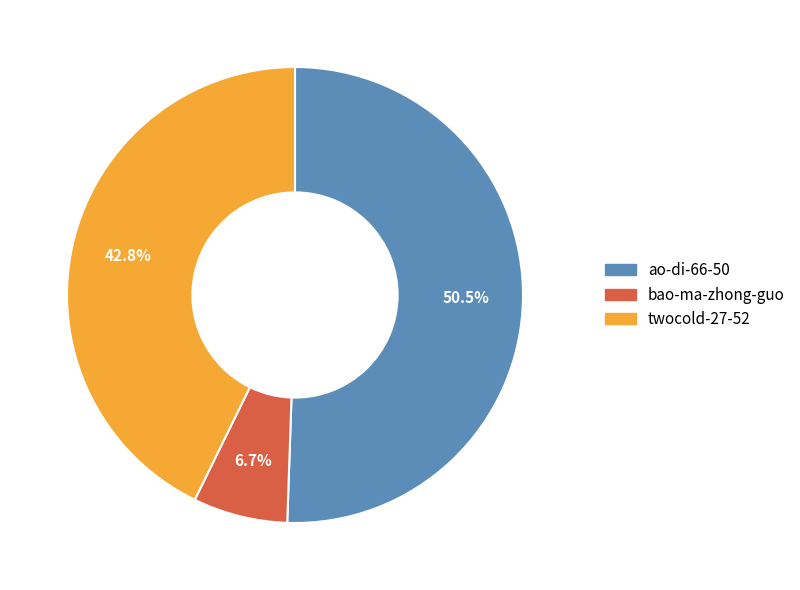

Approximately how many times larger is the value at twocold-27-52 compared to ao-di-66-50?

0.8